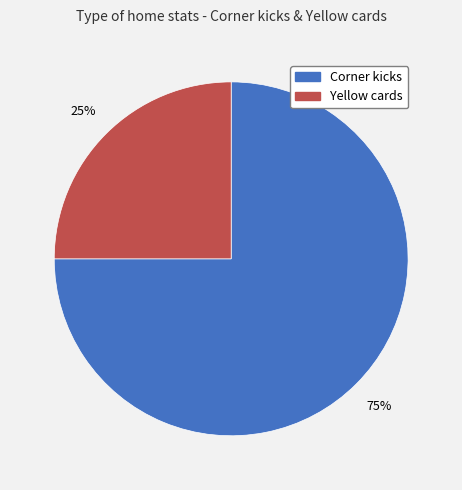

To the nearest percent, what portion does Yellow cards represent?

25%